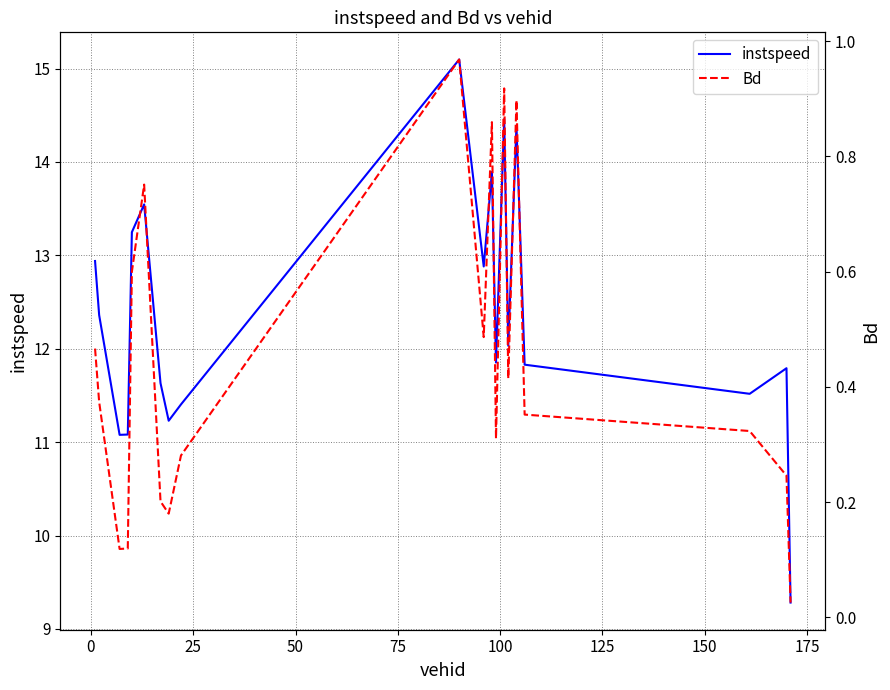

What is the difference between the maximum and minimum values in the Bd series?

0.9